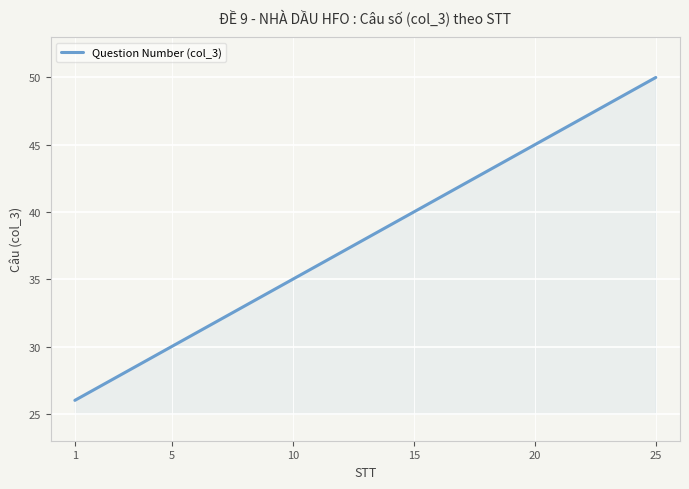

What is the minimum value shown in the chart?

26